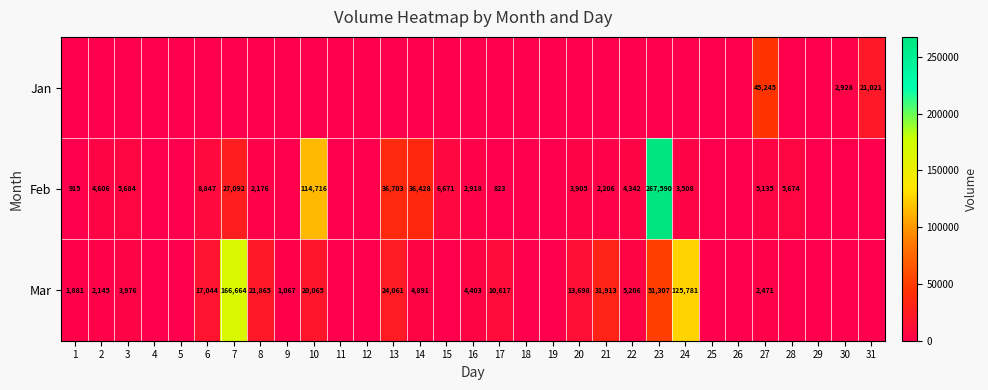

The value of Mar at 3 is 3976. True or false?

True